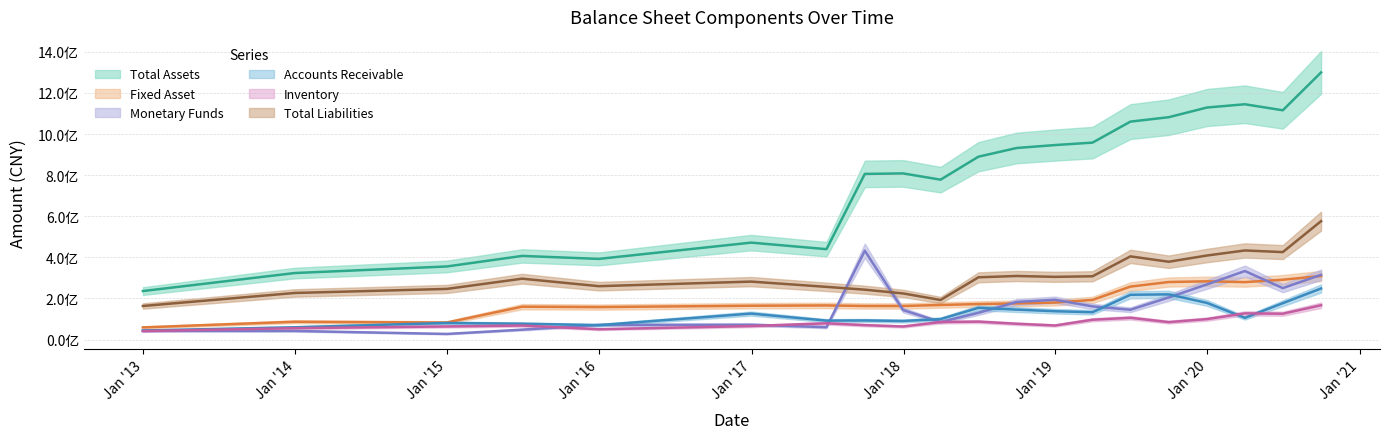

At which category does TOTAL_LIABILITIES reach its first local peak?

4